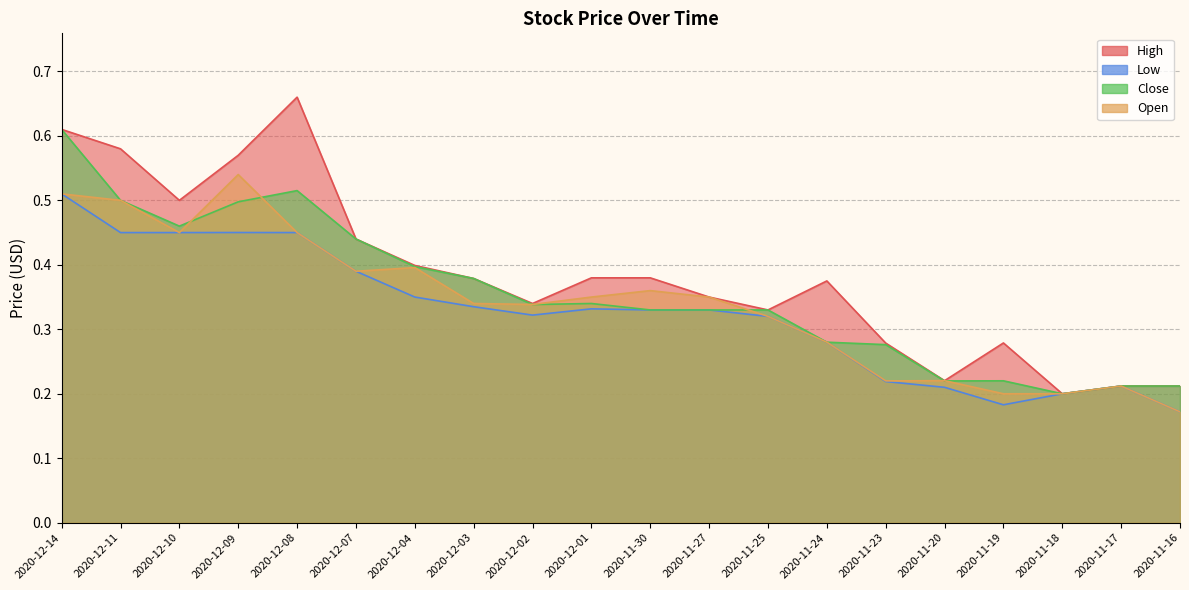

True or false: High and Close intersect in this chart.

False